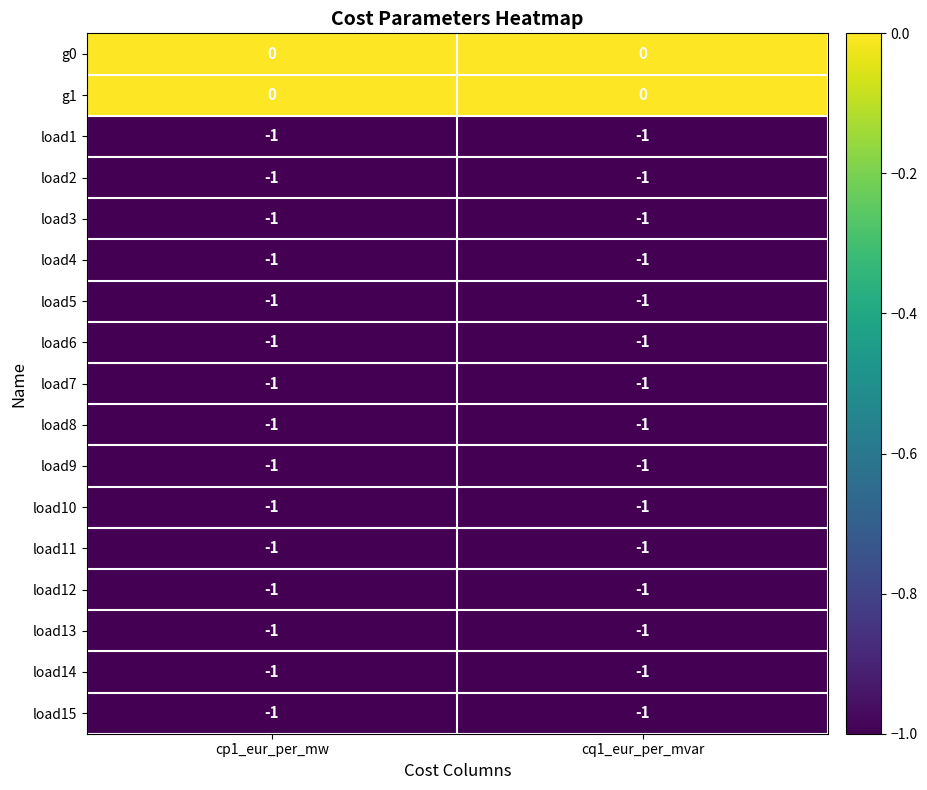

What is the total value across all series at cq1_eur_per_mvar?

-15